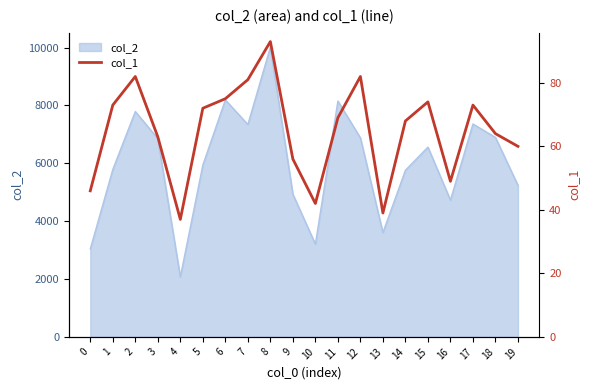

How many lines are shown in the chart?

1